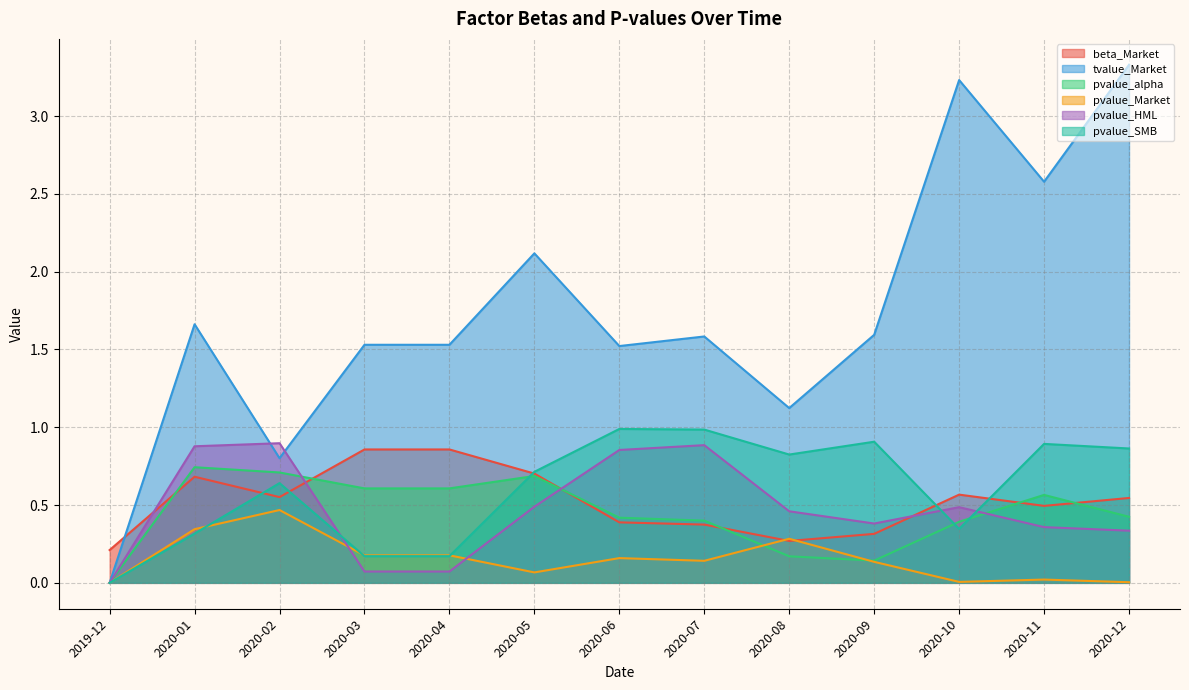

The value of beta_Market at 2020-10 is 0.6. True or false?

True